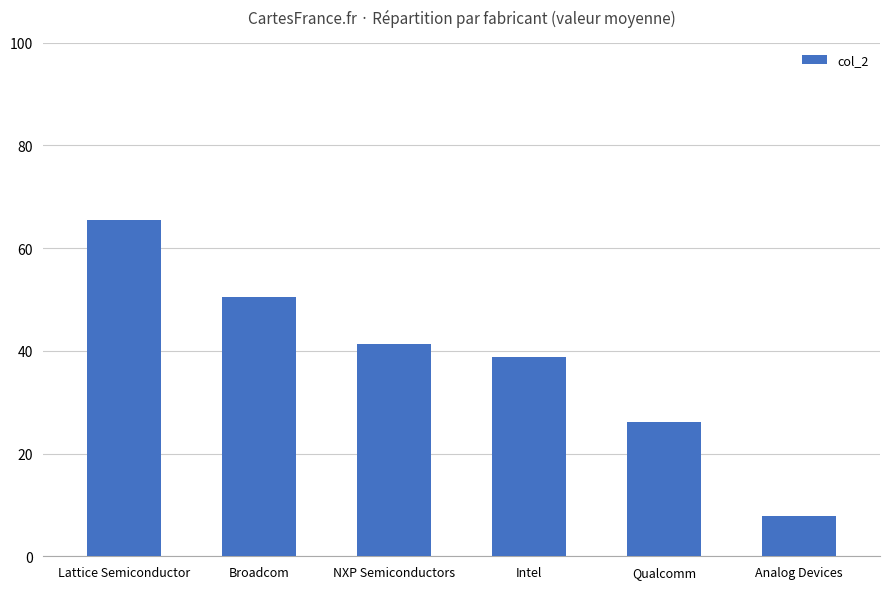

What is the sum of all values?

229.9